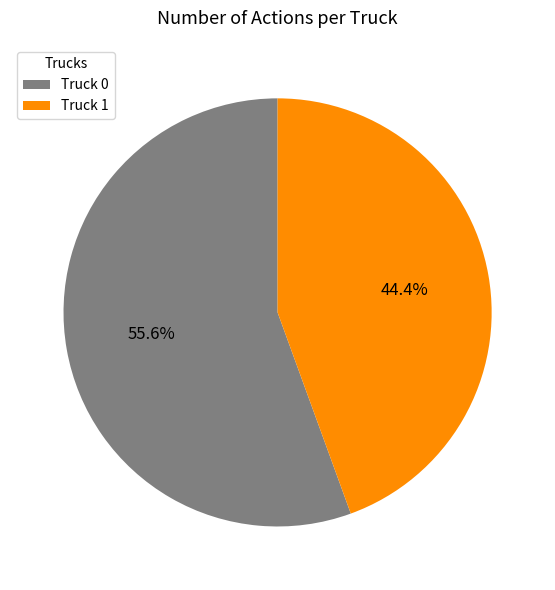

How much of the chart is everything except Truck 0?

44.4%